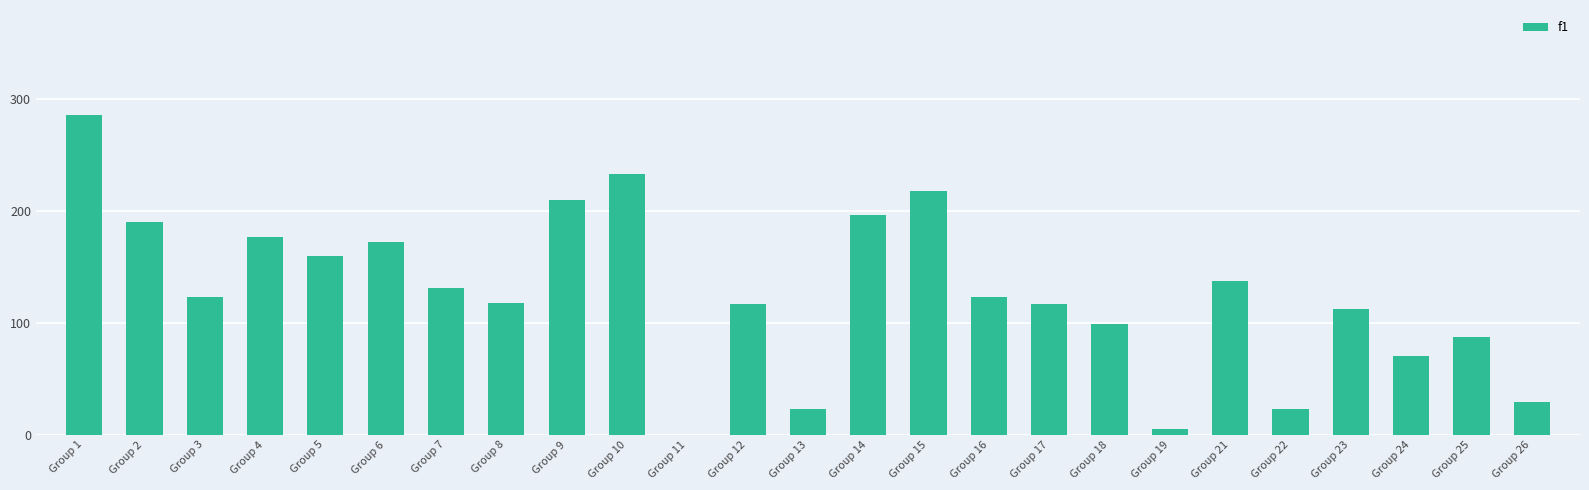

Where does the data first go above 123?

Group 1